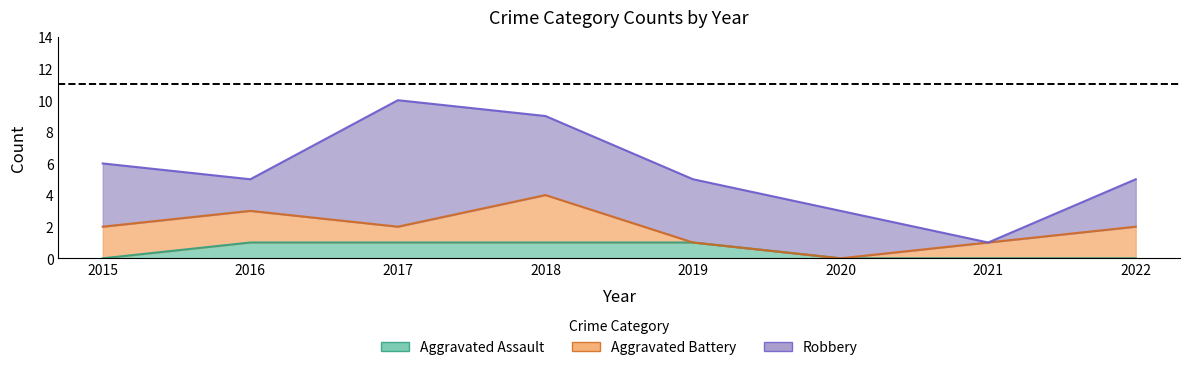

Does the chart display data point markers on the line(s)?

No